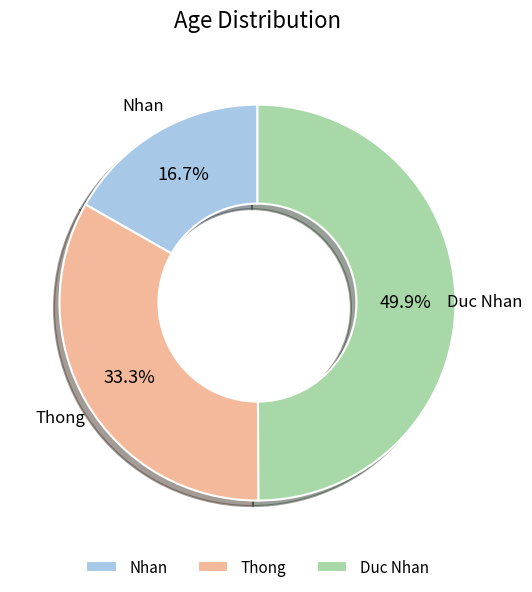

To the nearest percent, what percentage of the pie is Nhan?

17%